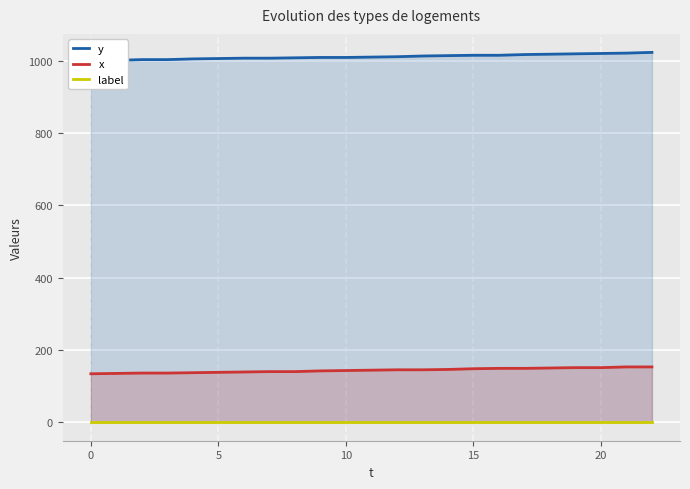

True or false: label and x cross at least once.

False